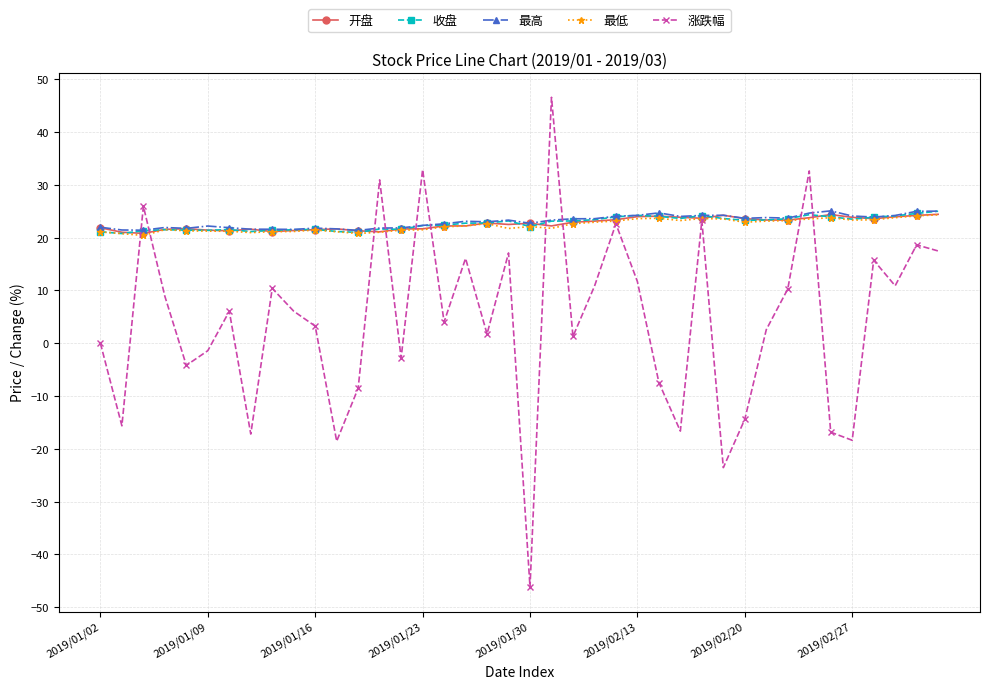

What is the minimum value shown in the chart?

-46.2